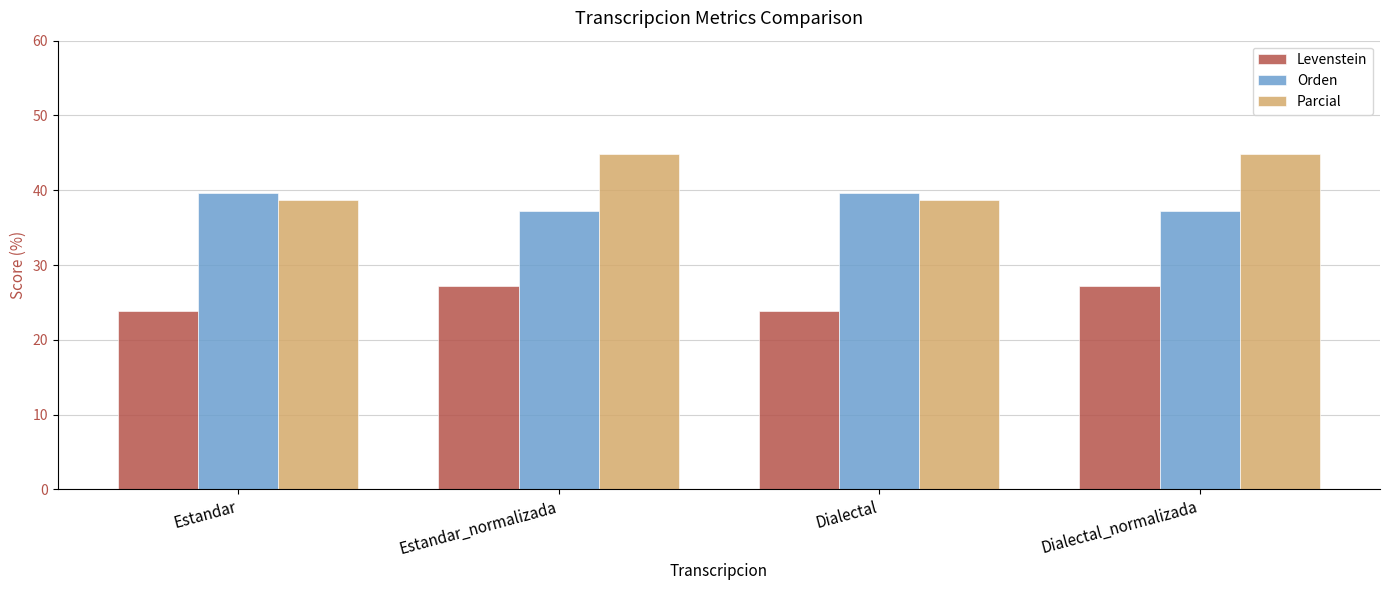

Read the Orden value at Dialectal.

39.7